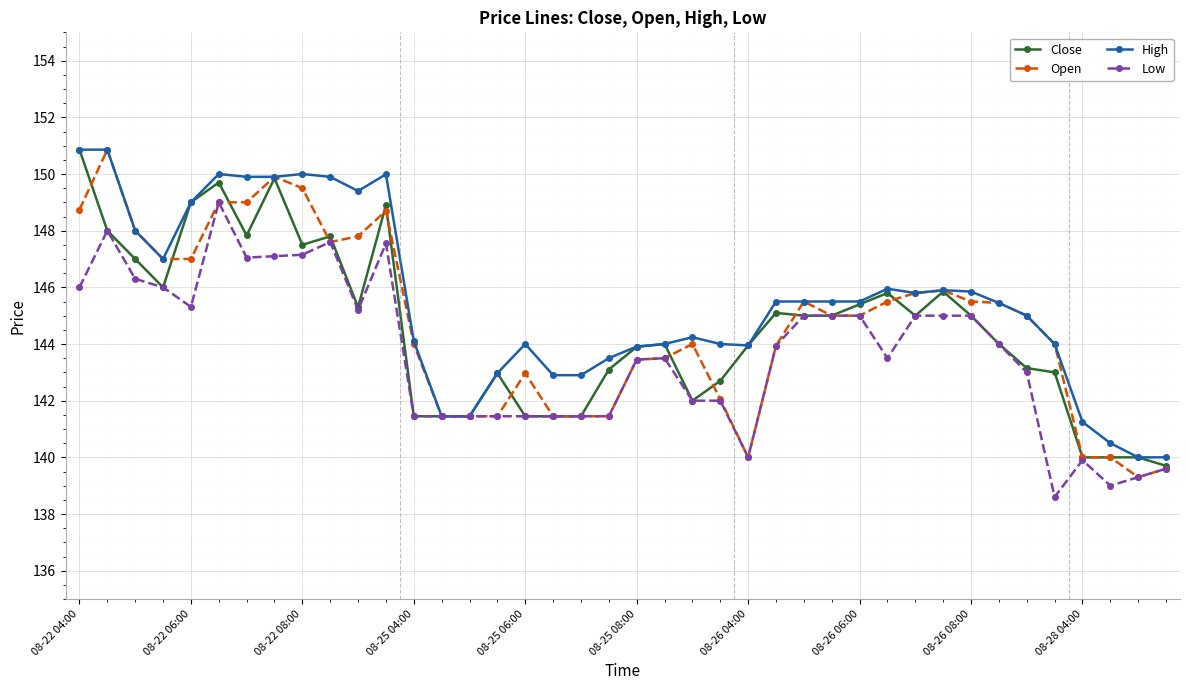

Which series has the largest total across all categories?

High